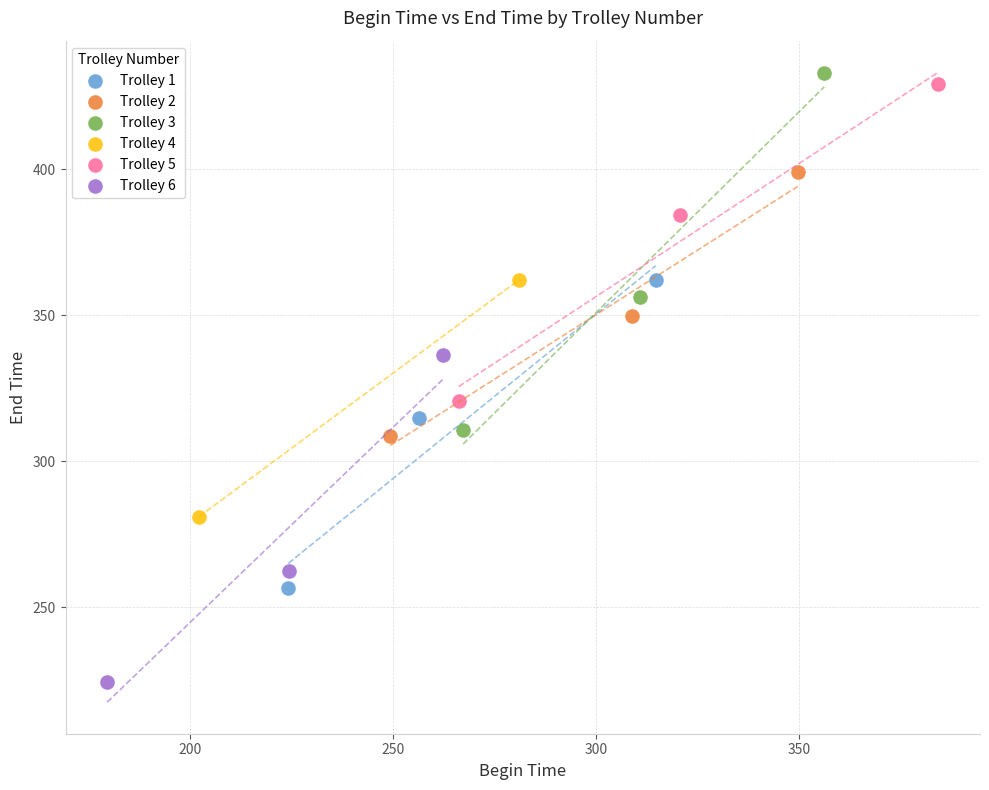

What are all the series names shown in the legend?

Trolley 1, Trolley 2, Trolley 3, Trolley 4, Trolley 5, Trolley 6